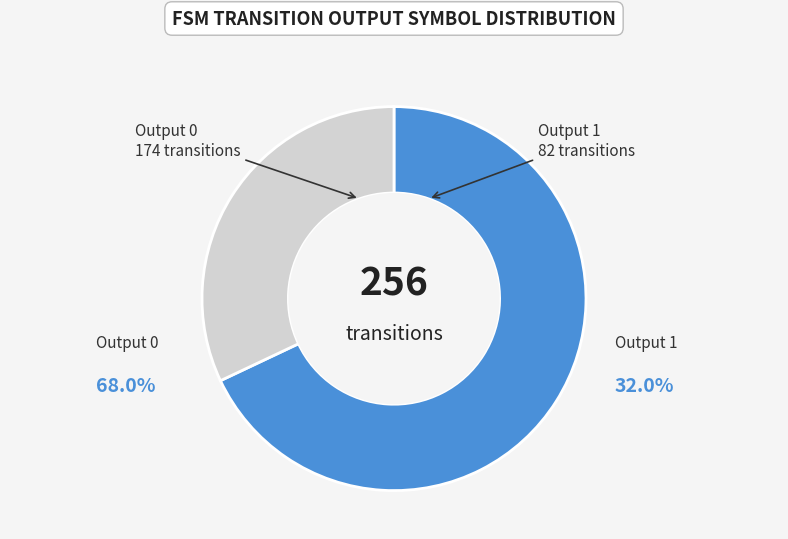

How many segments does this pie chart have?

2